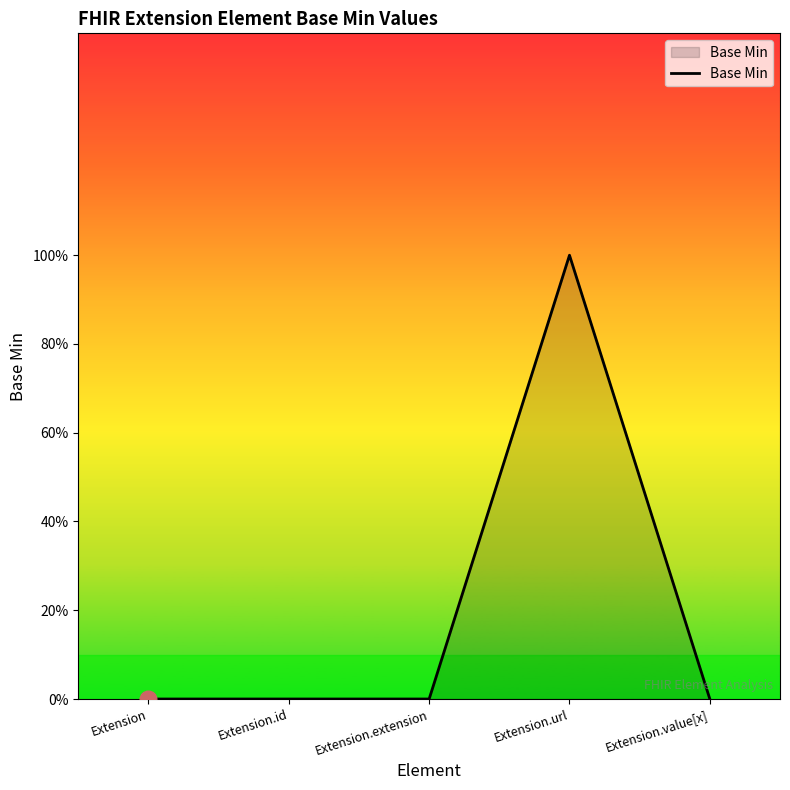

List the labels in order of value, largest first.

Extension.url, Extension, Extension.id, Extension.extension, Extension.value[x]